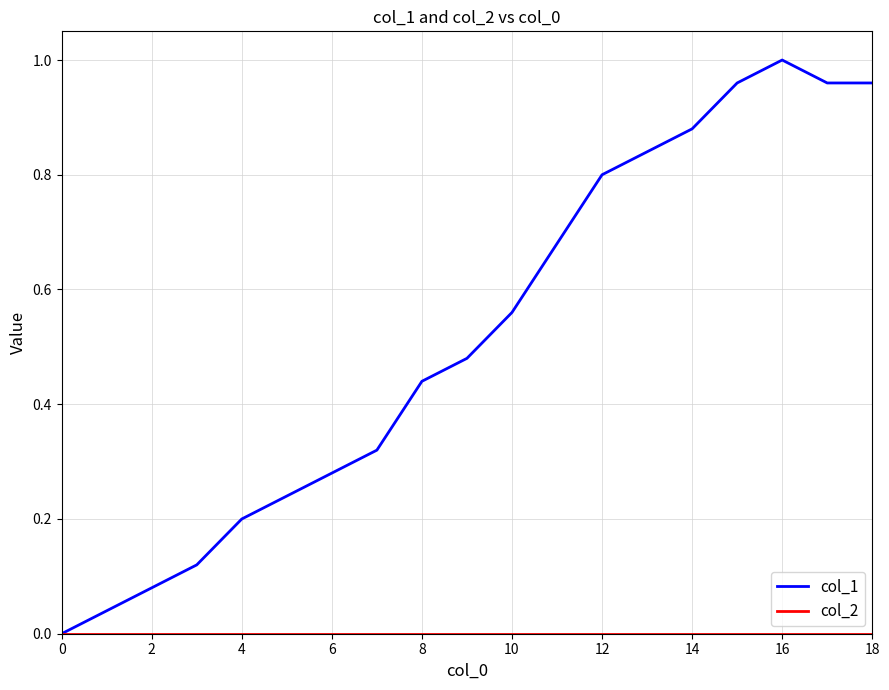

How many categories are shown in the chart?

19